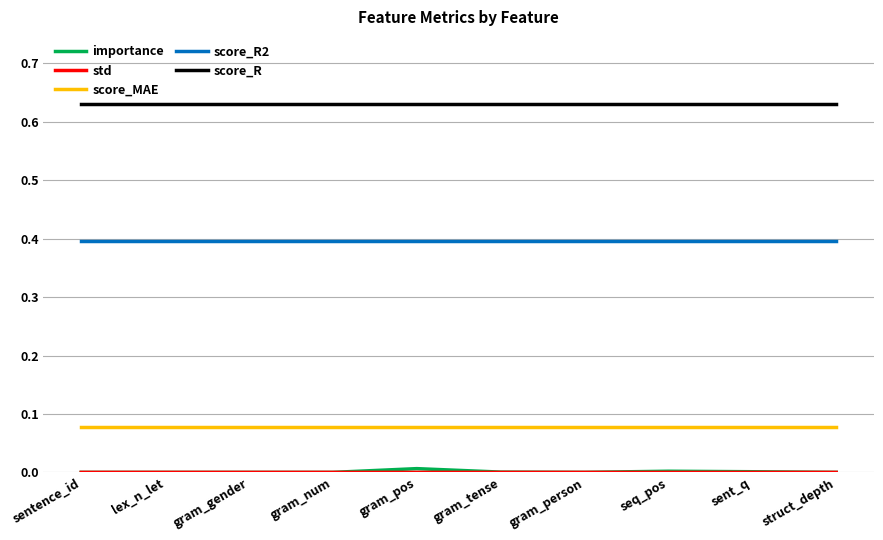

Is the value of score_R at sentence_id greater than the value of score_MAE at seq_pos?

Yes